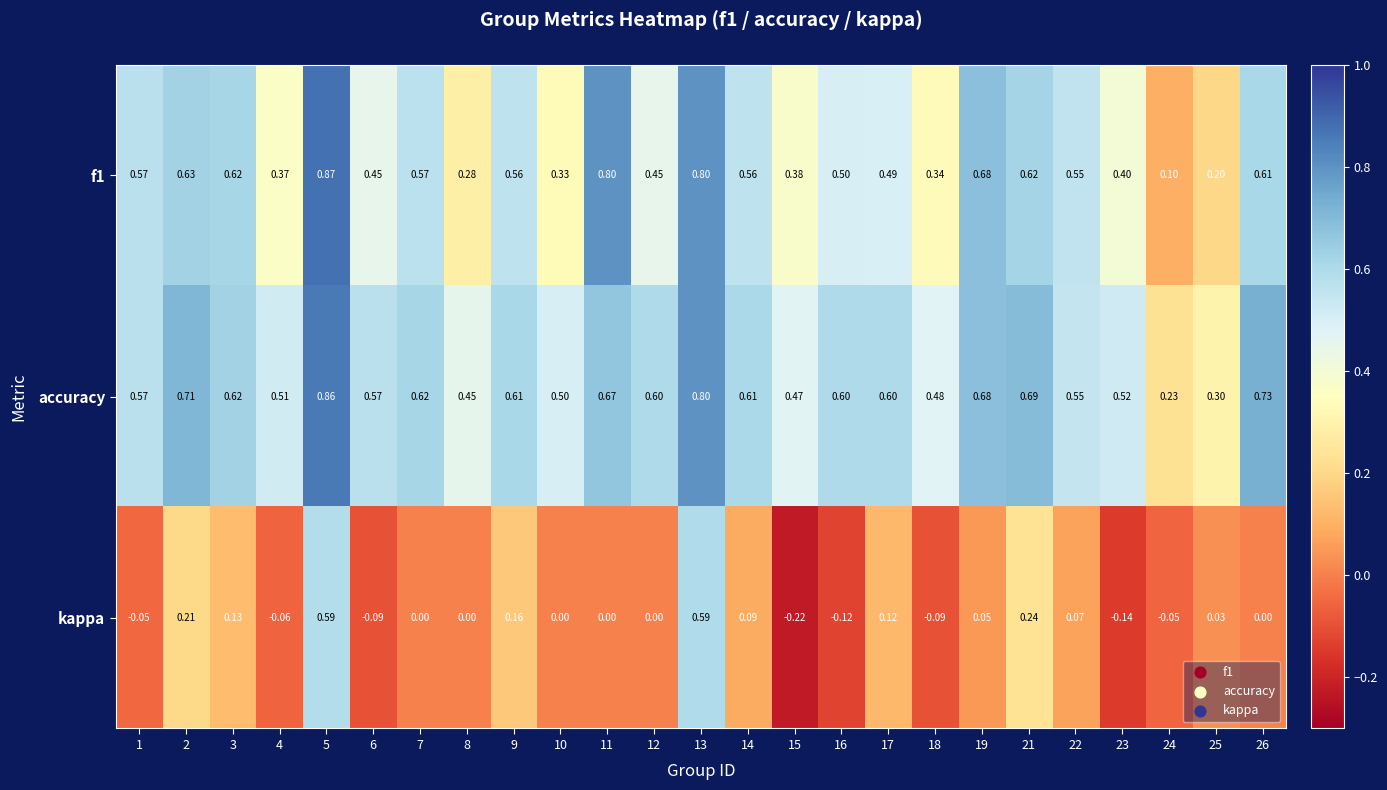

At which category is the sum across all series the highest?

5